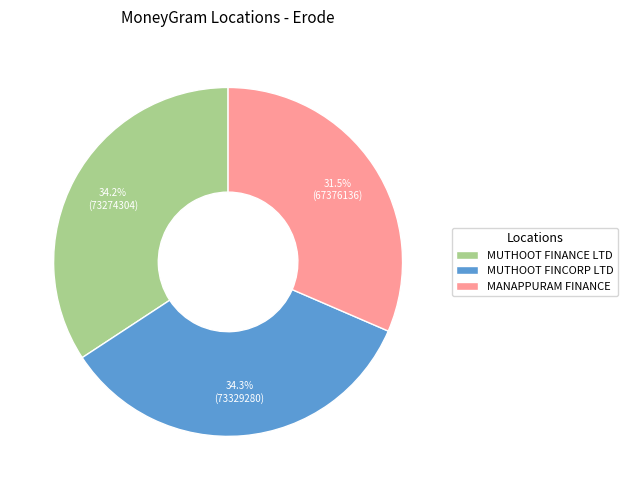

Do MANAPPURAM FINANCE and MUTHOOT FINANCE LTD together represent more than half of the pie?

Yes